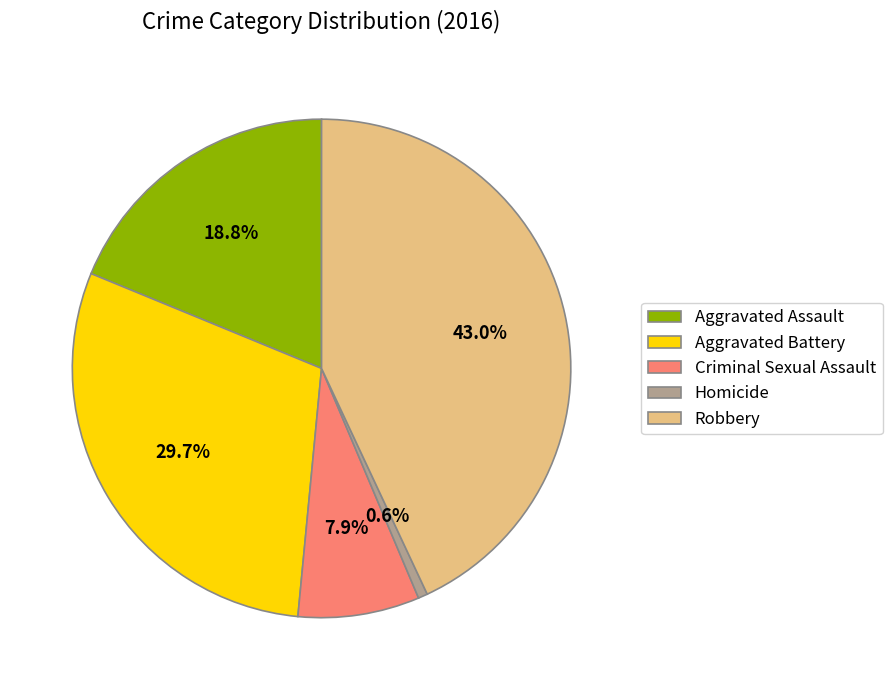

Count the number of slices in the pie.

5